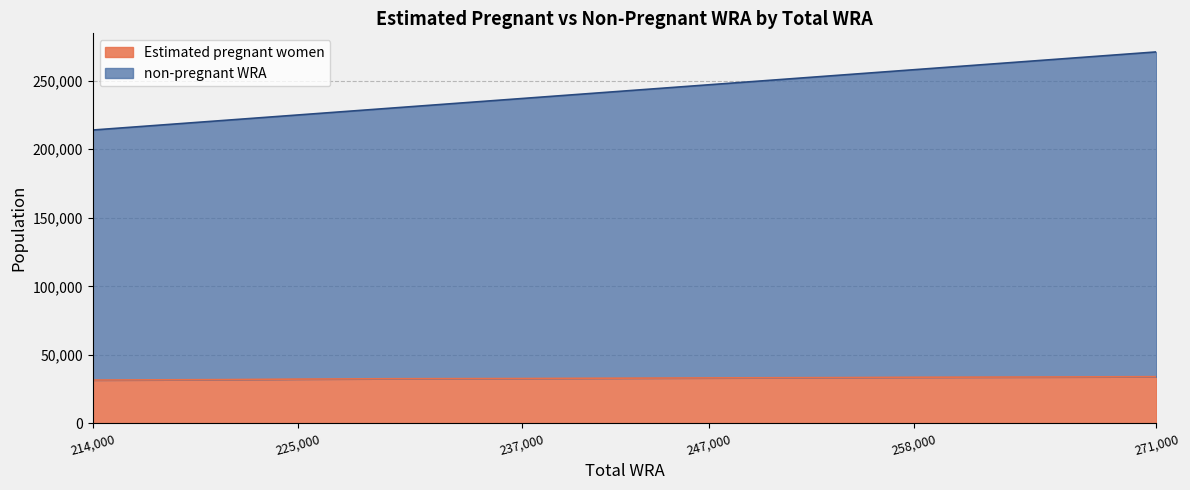

Rank the categories by Estimated pregnant women value from lowest to highest.

214000, 221000, 225000, 230000, 237000, 241000, 247000, 254000, 258000, 265000, 271000